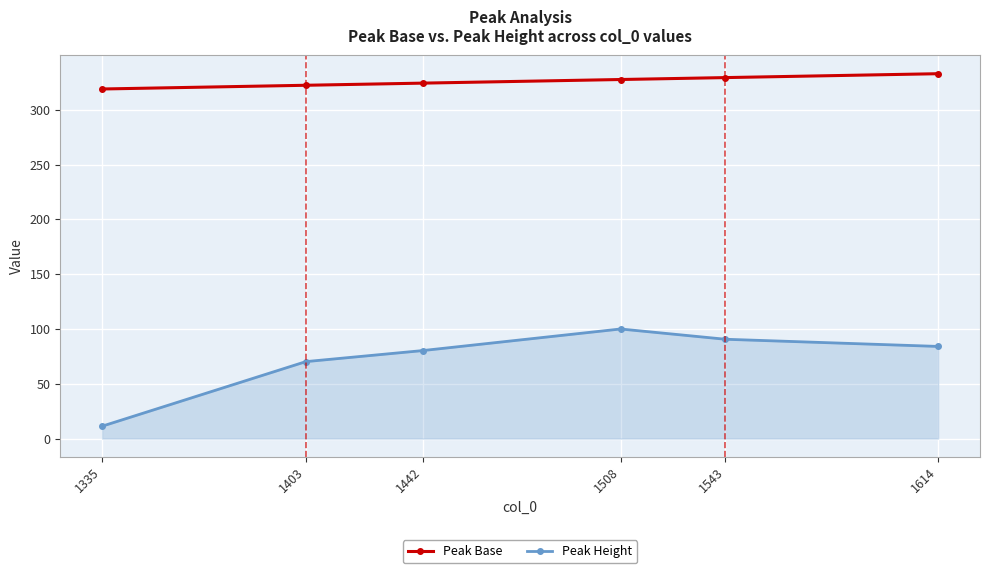

At how many categories does at least one series exceed 249?

6